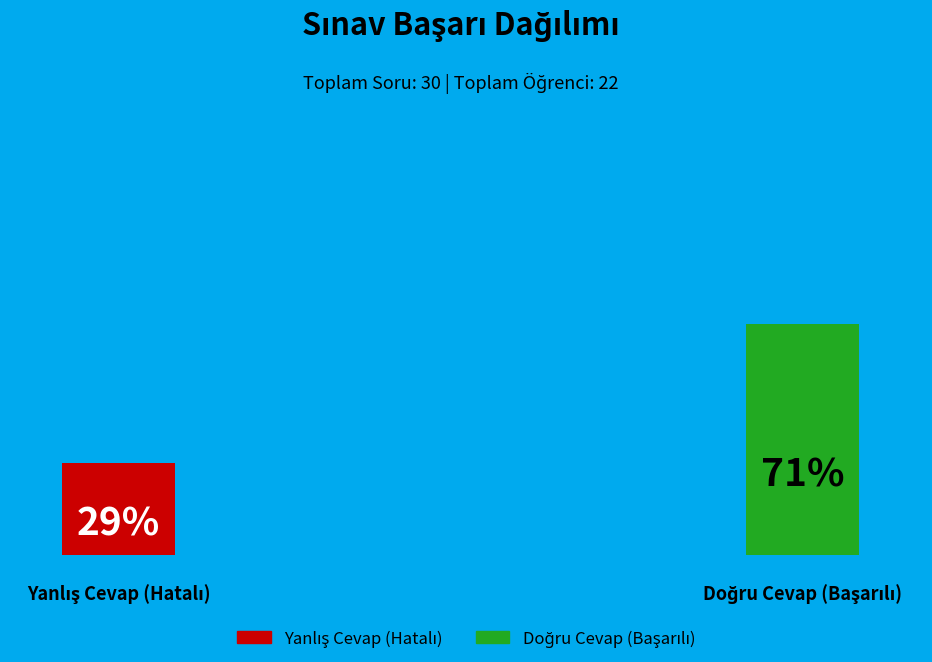

Rank the series by their average value, from highest to lowest.

Doğru Cevap Sayısı (Aldığı Puan), Yanlış Cevap Sayısı